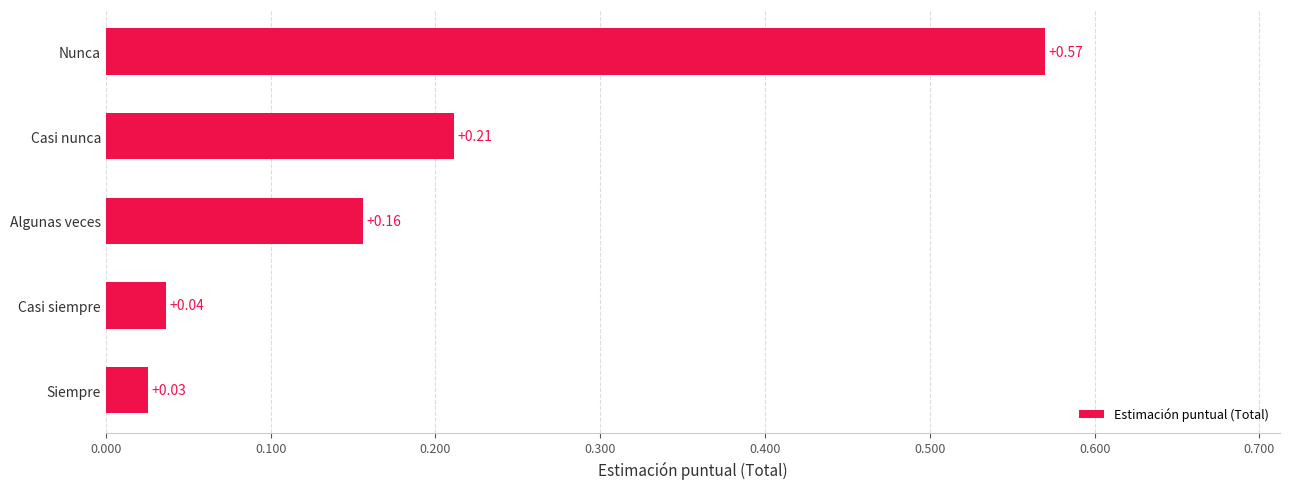

Rank the categories by value from lowest to highest.

Siempre, Casi siempre, Algunas veces, Casi nunca, Nunca